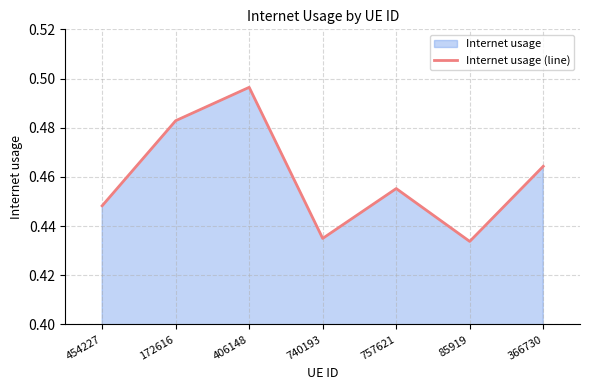

How many lines are shown in the chart?

1